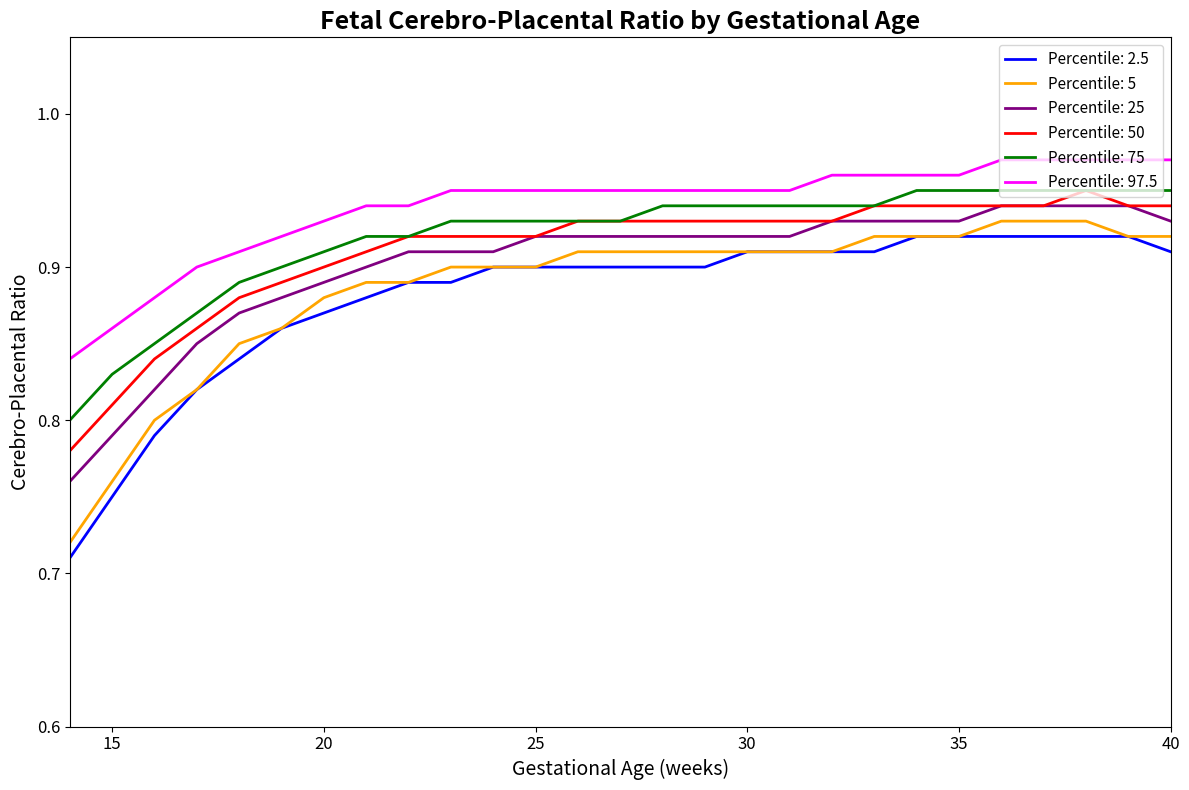

True or false: Percentile: 97.5 and Percentile: 5 intersect in this chart.

False